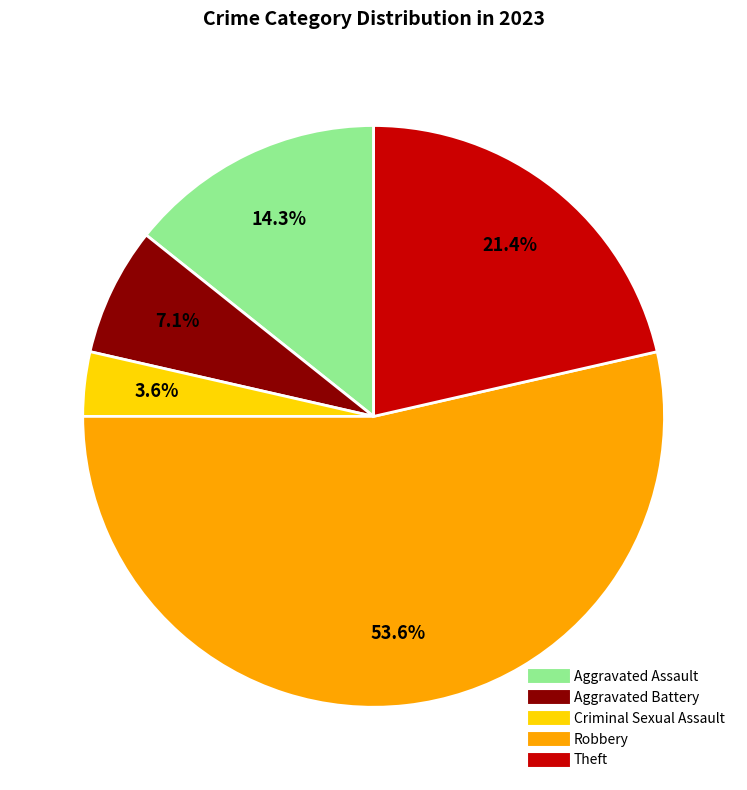

Is there any slice that represents more than half of the pie?

Yes